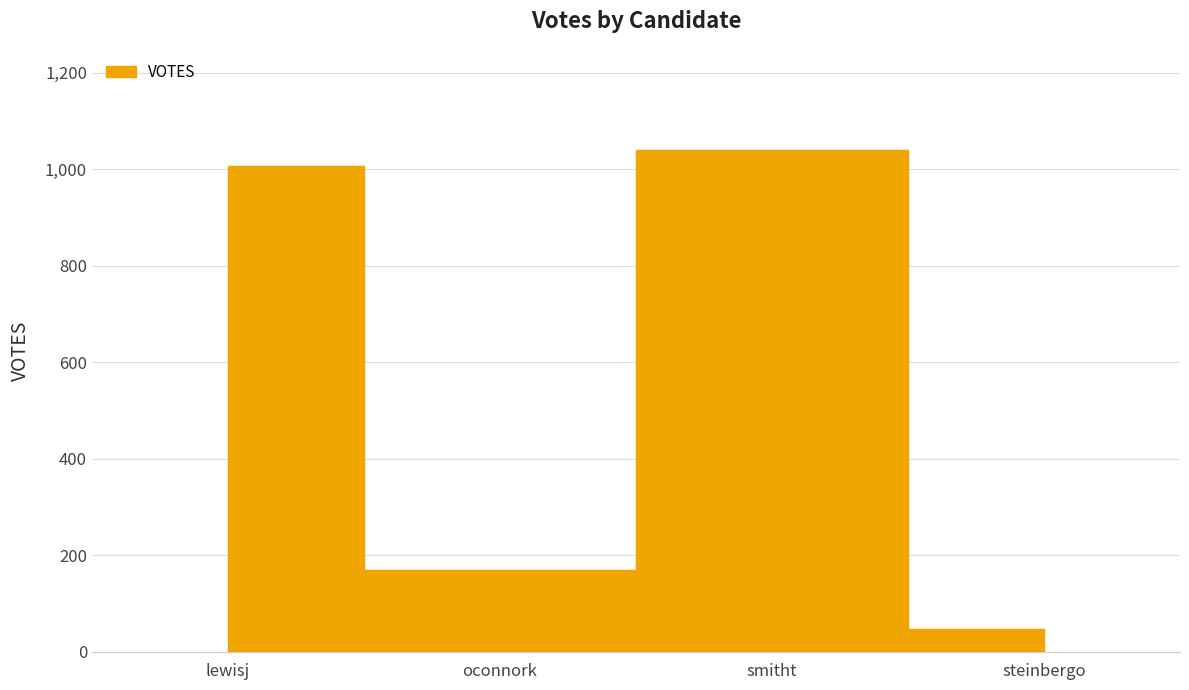

Does the chart display data point markers on the line(s)?

No